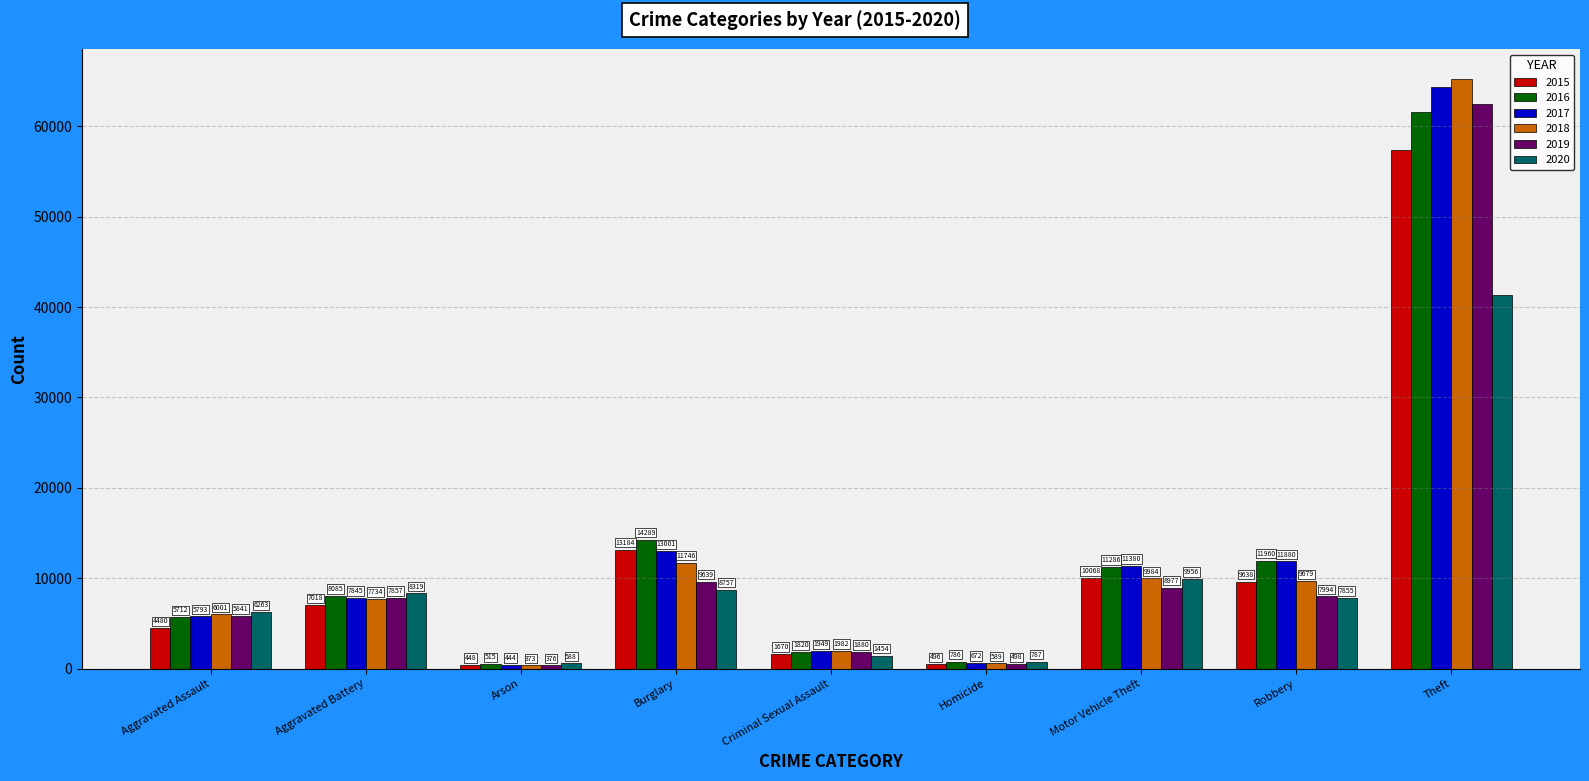

What is the label of the 1st bar from the right?

Theft